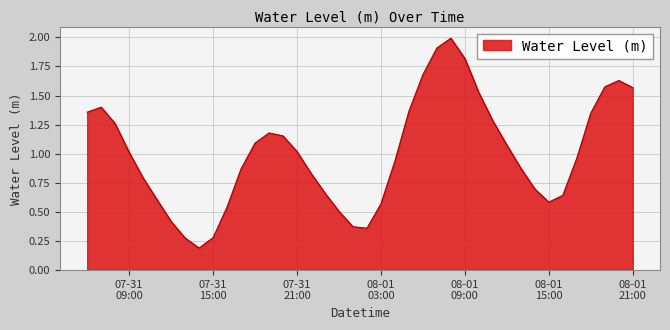

What is the greatest value displayed?

2.0